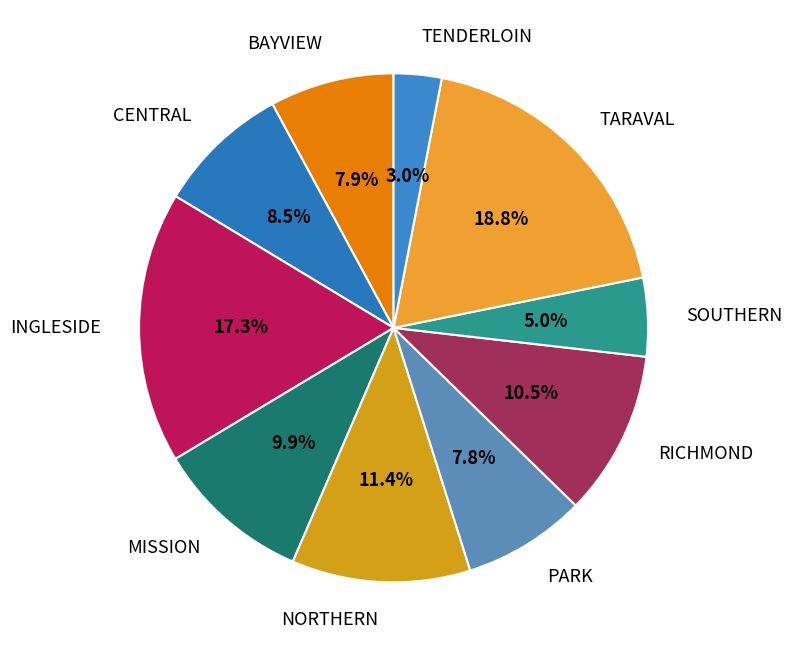

How many slices are in this pie chart?

10